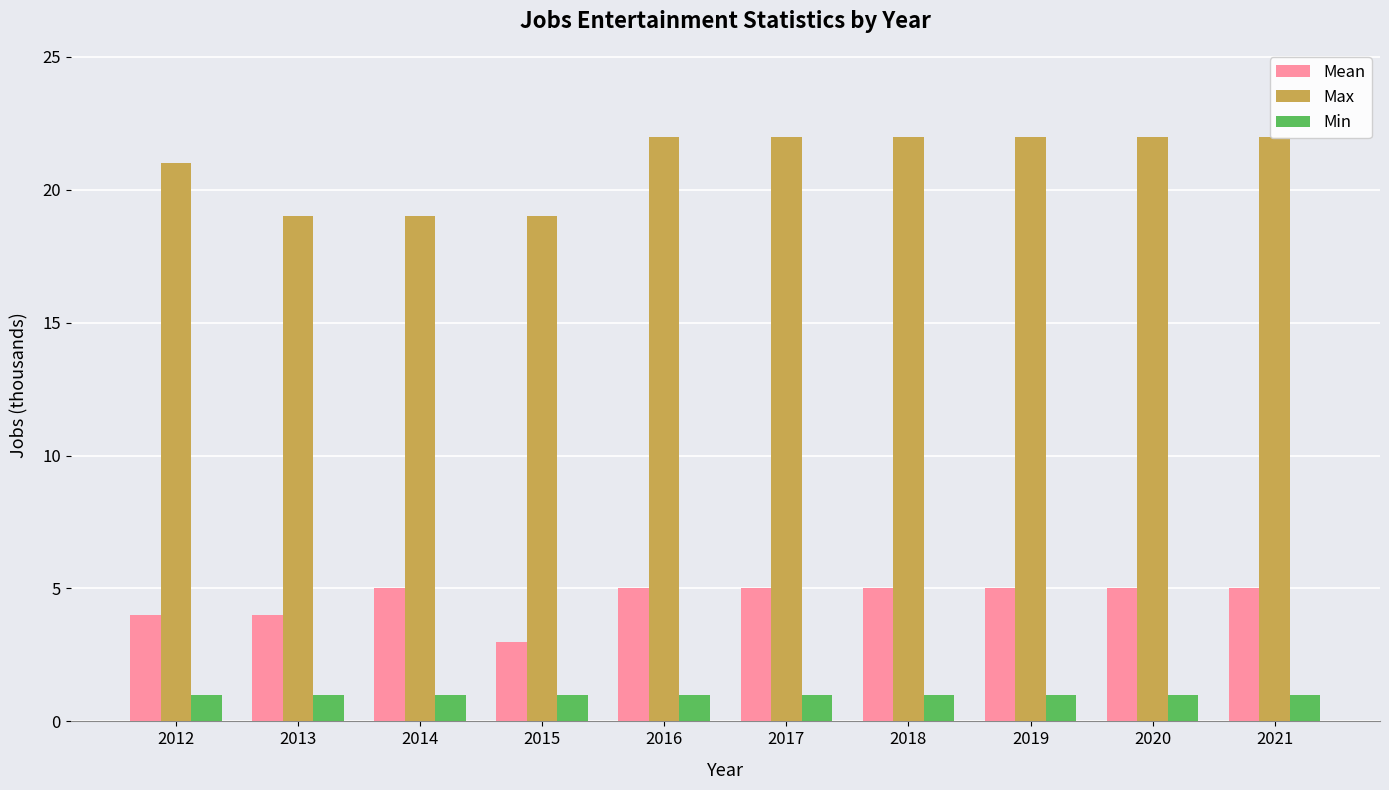

What is the smallest value displayed?

1